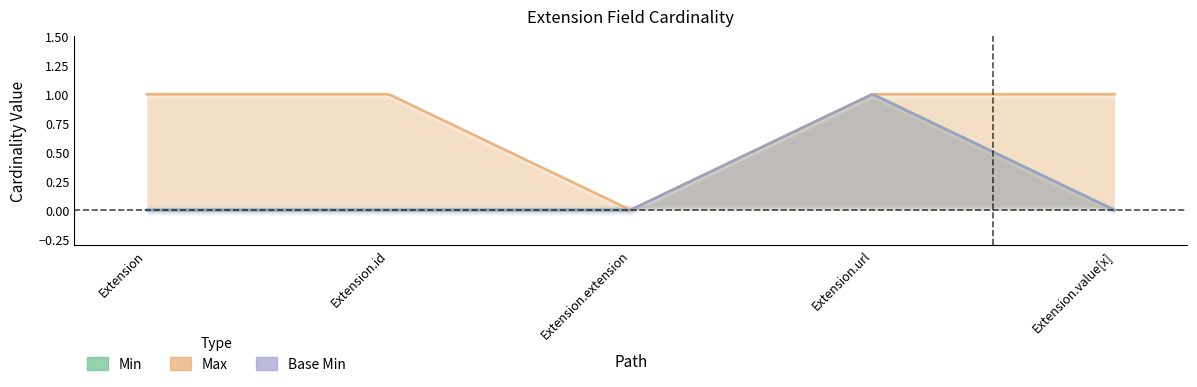

Which series has the largest total across all categories?

Max